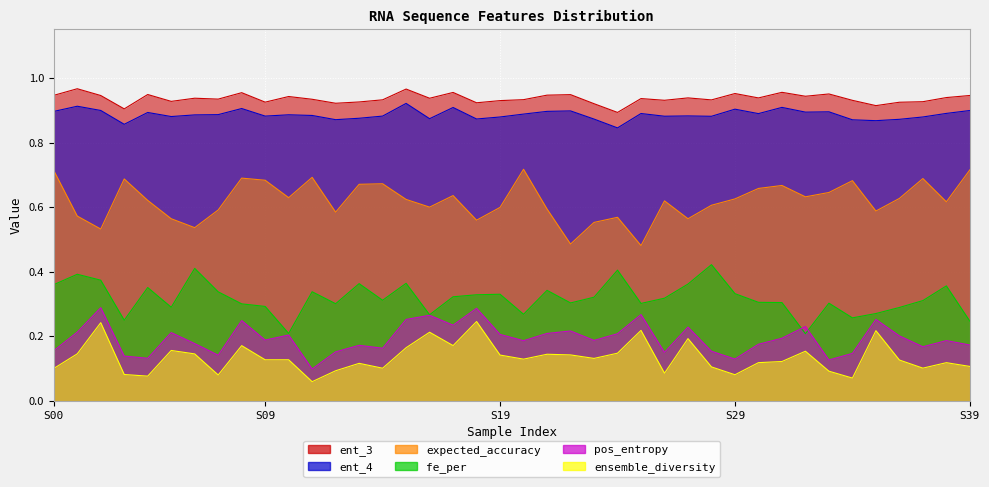

Reading right to left, transcribe all the data shown in this chart.

ensemble_diversity: 0.1	0.1	0.1	0.1	0.2	0.1	0.1	0.2	0.1	0.1	0.1	0.1	0.2	0.1	0.2	0.1	0.1	0.1	0.1	0.1	0.1	0.2	0.2	0.2	0.2	0.1	0.1	0.1	0.1	0.1	0.1	0.2	0.1	0.1	0.2	0.1	0.1	0.2	0.1	0.1
ent_3: 0.9	0.9	0.9	0.9	0.9	0.9	1.0	0.9	1.0	0.9	1.0	0.9	0.9	0.9	0.9	0.9	0.9	0.9	0.9	0.9	0.9	0.9	1.0	0.9	1.0	0.9	0.9	0.9	0.9	0.9	0.9	1.0	0.9	0.9	0.9	0.9	0.9	0.9	1.0	0.9
ent_4: 0.9	0.9	0.9	0.9	0.9	0.9	0.9	0.9	0.9	0.9	0.9	0.9	0.9	0.9	0.9	0.8	0.9	0.9	0.9	0.9	0.9	0.9	0.9	0.9	0.9	0.9	0.9	0.9	0.9	0.9	0.9	0.9	0.9	0.9	0.9	0.9	0.9	0.9	0.9	0.9
expected_accuracy: 0.7	0.6	0.7	0.6	0.6	0.7	0.6	0.6	0.7	0.7	0.6	0.6	0.6	0.6	0.5	0.6	0.6	0.5	0.6	0.7	0.6	0.6	0.6	0.6	0.6	0.7	0.7	0.6	0.7	0.6	0.7	0.7	0.6	0.5	0.6	0.6	0.7	0.5	0.6	0.7
fe_per: 0.2	0.4	0.3	0.3	0.3	0.3	0.3	0.2	0.3	0.3	0.3	0.4	0.4	0.3	0.3	0.4	0.3	0.3	0.3	0.3	0.3	0.3	0.3	0.3	0.4	0.3	0.4	0.3	0.3	0.2	0.3	0.3	0.3	0.4	0.3	0.4	0.2	0.4	0.4	0.4
pos_entropy: 0.2	0.2	0.2	0.2	0.3	0.1	0.1	0.2	0.2	0.2	0.1	0.2	0.2	0.2	0.3	0.2	0.2	0.2	0.2	0.2	0.2	0.3	0.2	0.3	0.3	0.2	0.2	0.2	0.1	0.2	0.2	0.2	0.1	0.2	0.2	0.1	0.1	0.3	0.2	0.2